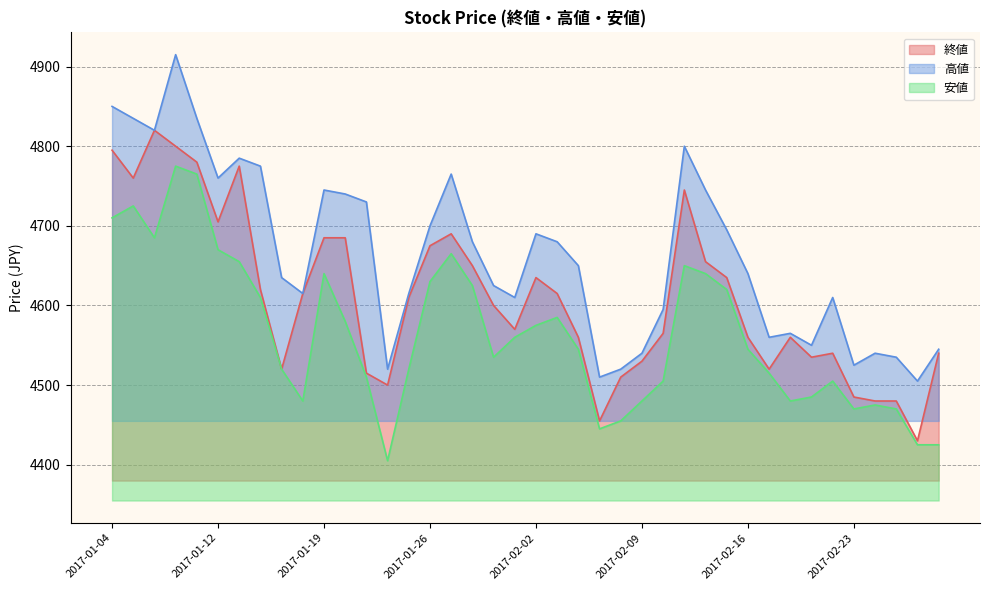

Which has a higher value, 2017-01-24 or 2017-03-01?

2017-03-01